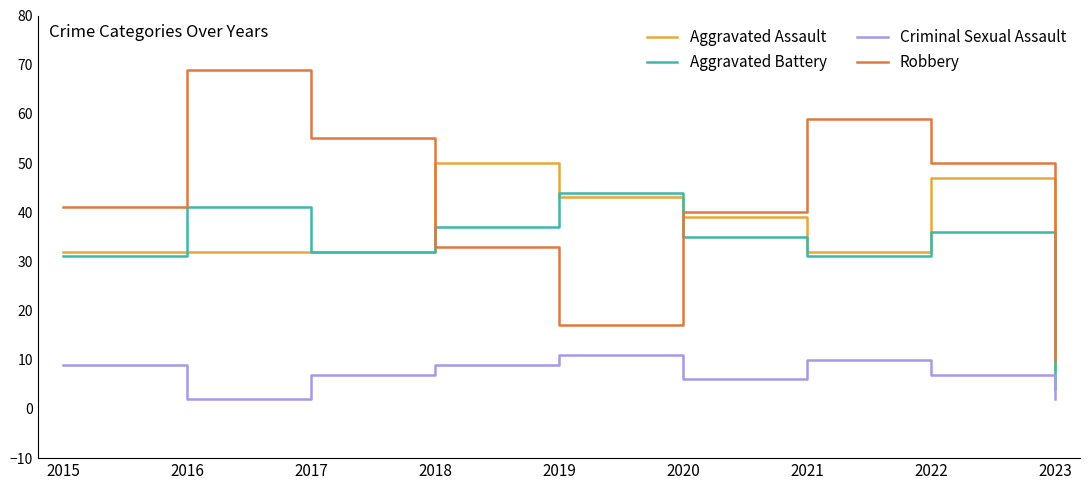

True or false: Robbery and Aggravated Battery intersect in this chart.

True